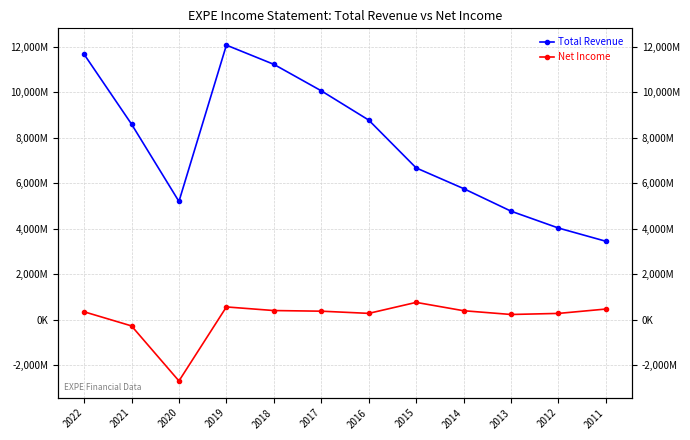

Rank the series at 2019 from highest to lowest value.

Total Revenue, Net Income